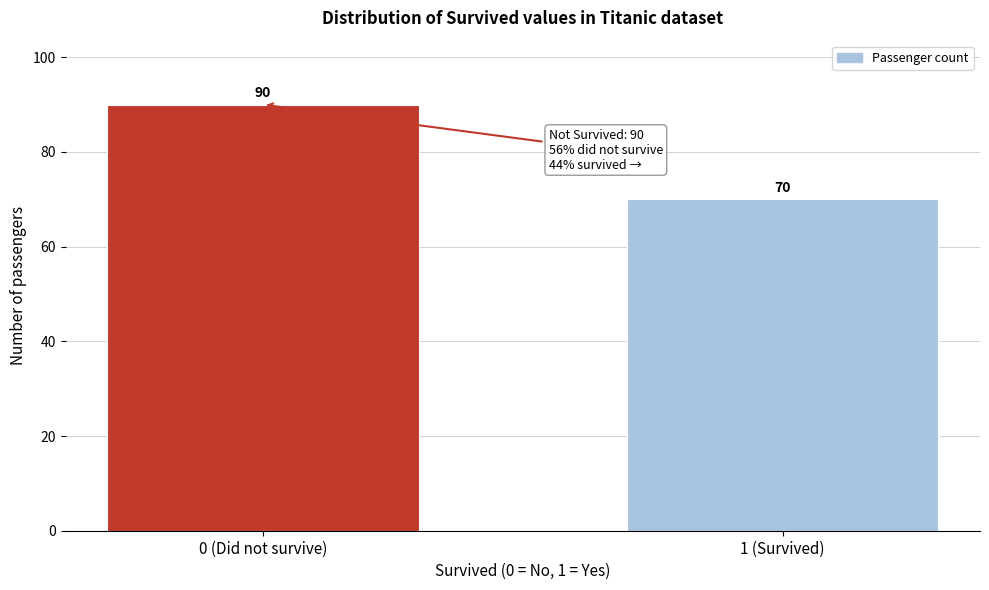

Reading right to left, extract all data points from this chart.

1 (Survived)=70	0 (Did not survive)=90